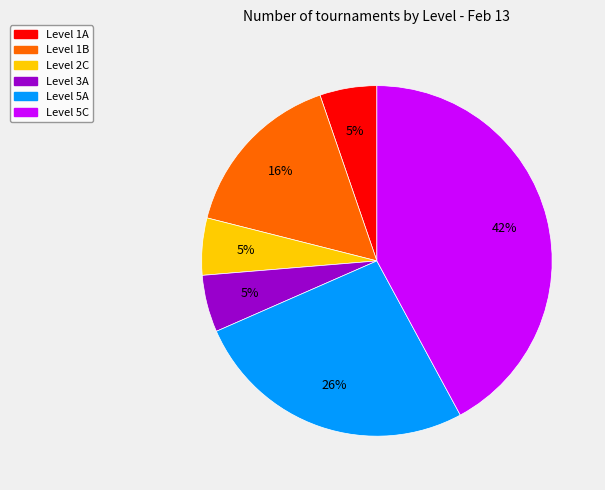

Is there a majority slice in this chart?

No